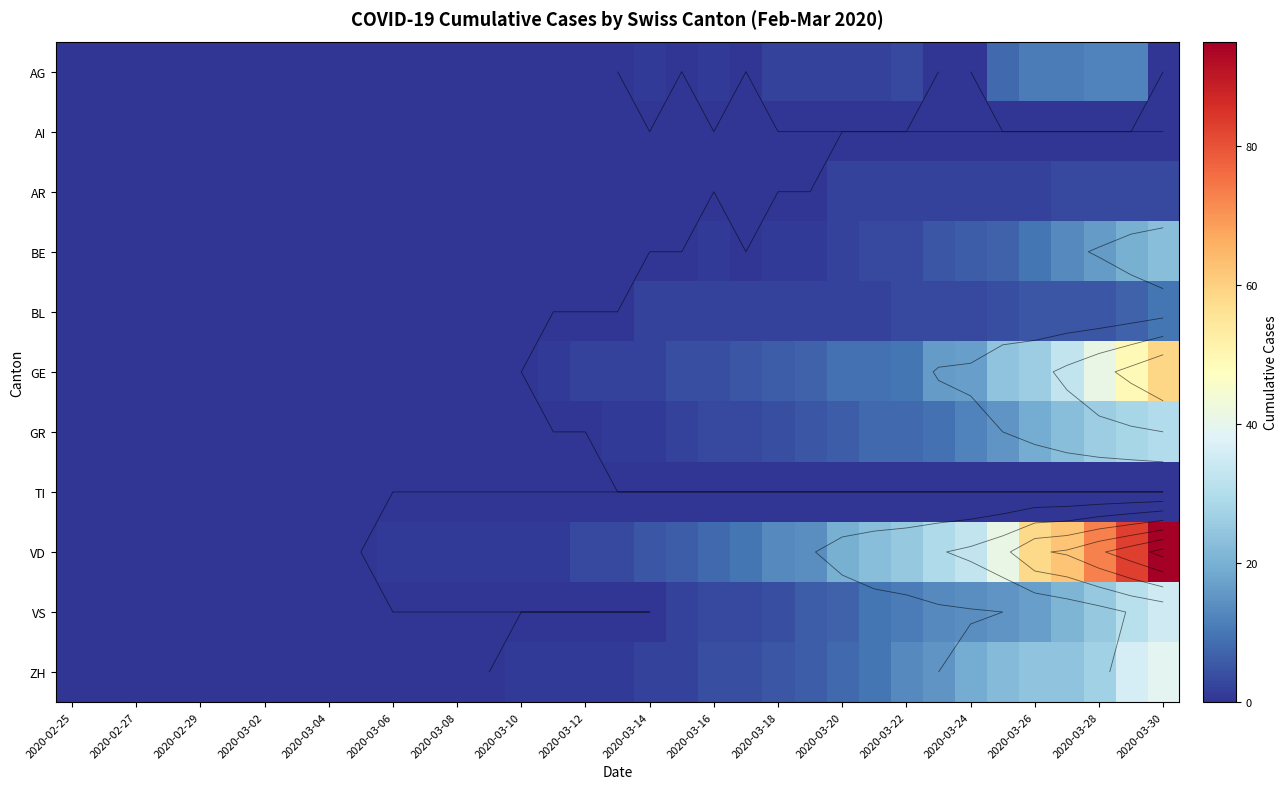

How many AR values are between 0 and 2?

31